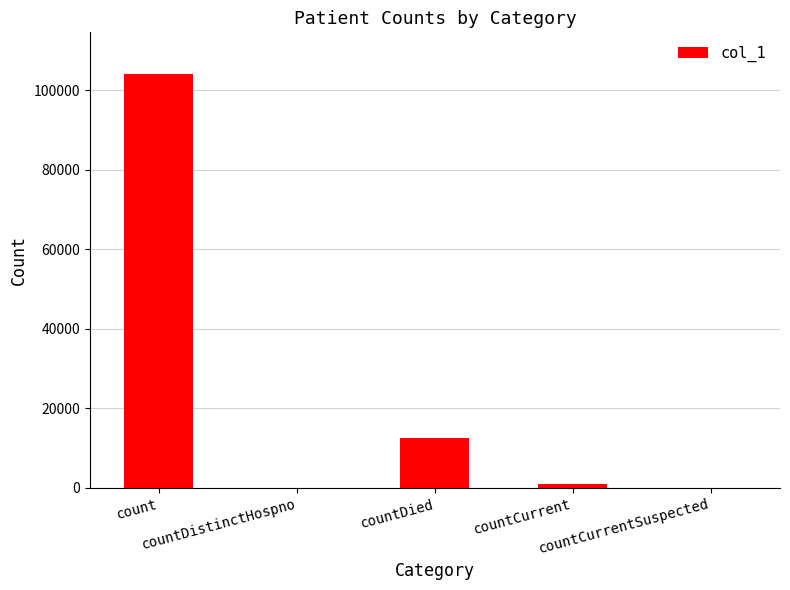

What is the maximum value shown in the chart?

104135